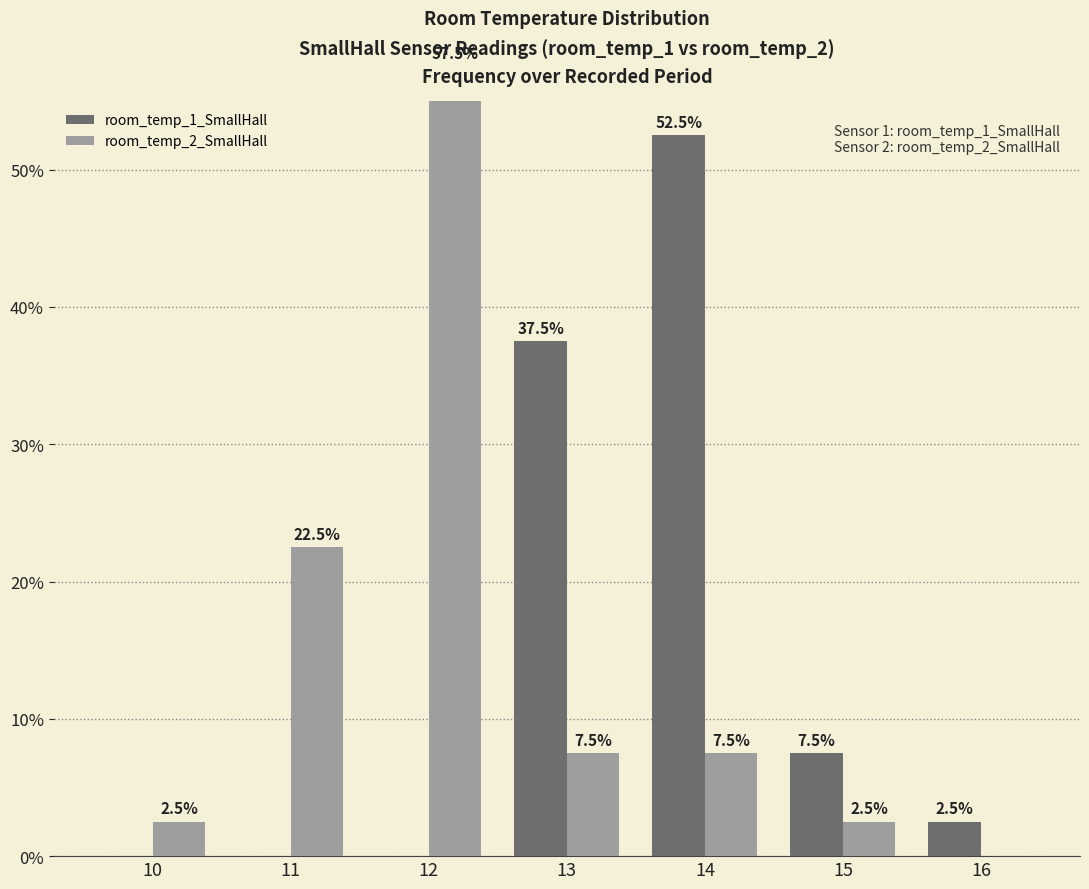

Reading left to right, what are all the values shown in this chart?

room_temp_1_SmallHall: 10=0.0	11=0.0	12=0.0	13=37.5	14=52.5	15=7.5	16=2.5
room_temp_2_SmallHall: 10=2.5	11=22.5	12=57.5	13=7.5	14=7.5	15=2.5	16=0.0